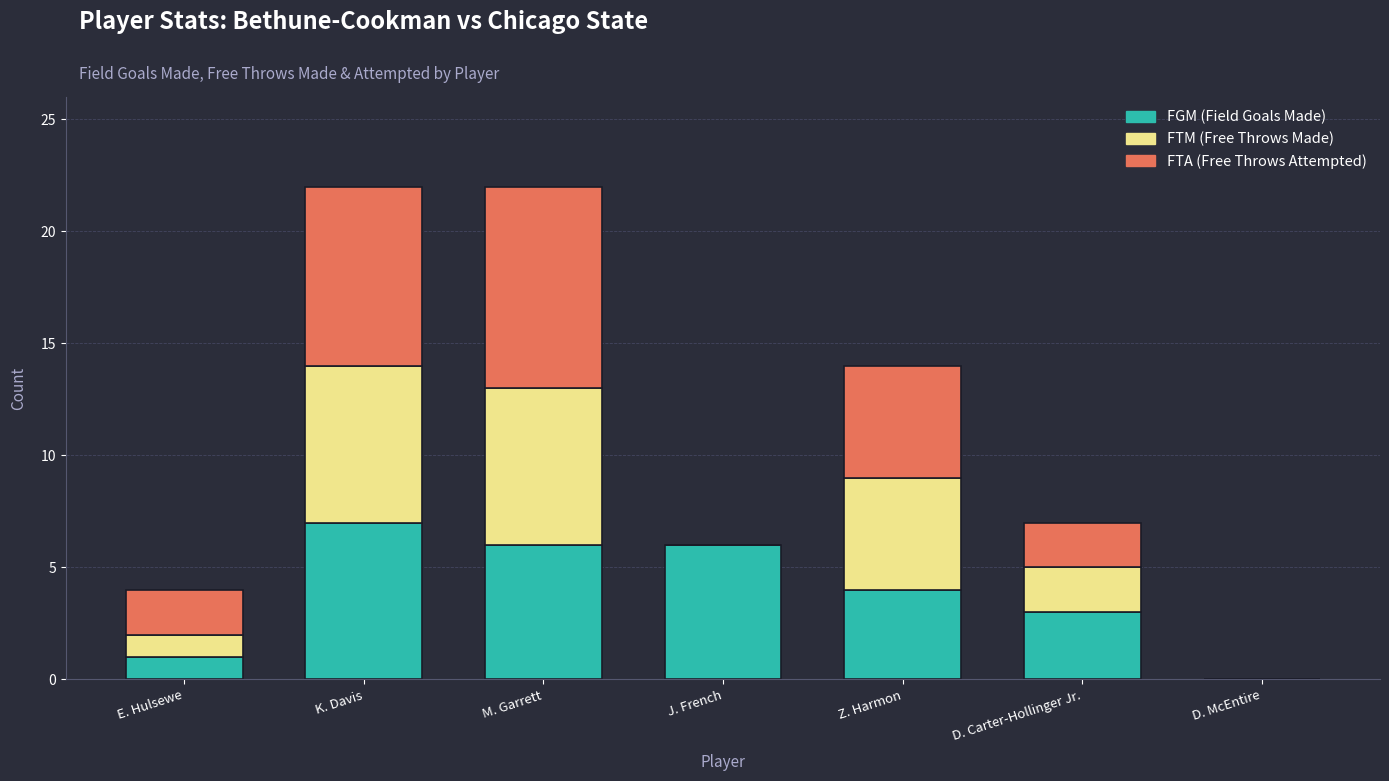

What is the total value across all series at D. Carter-Hollinger Jr.?

7